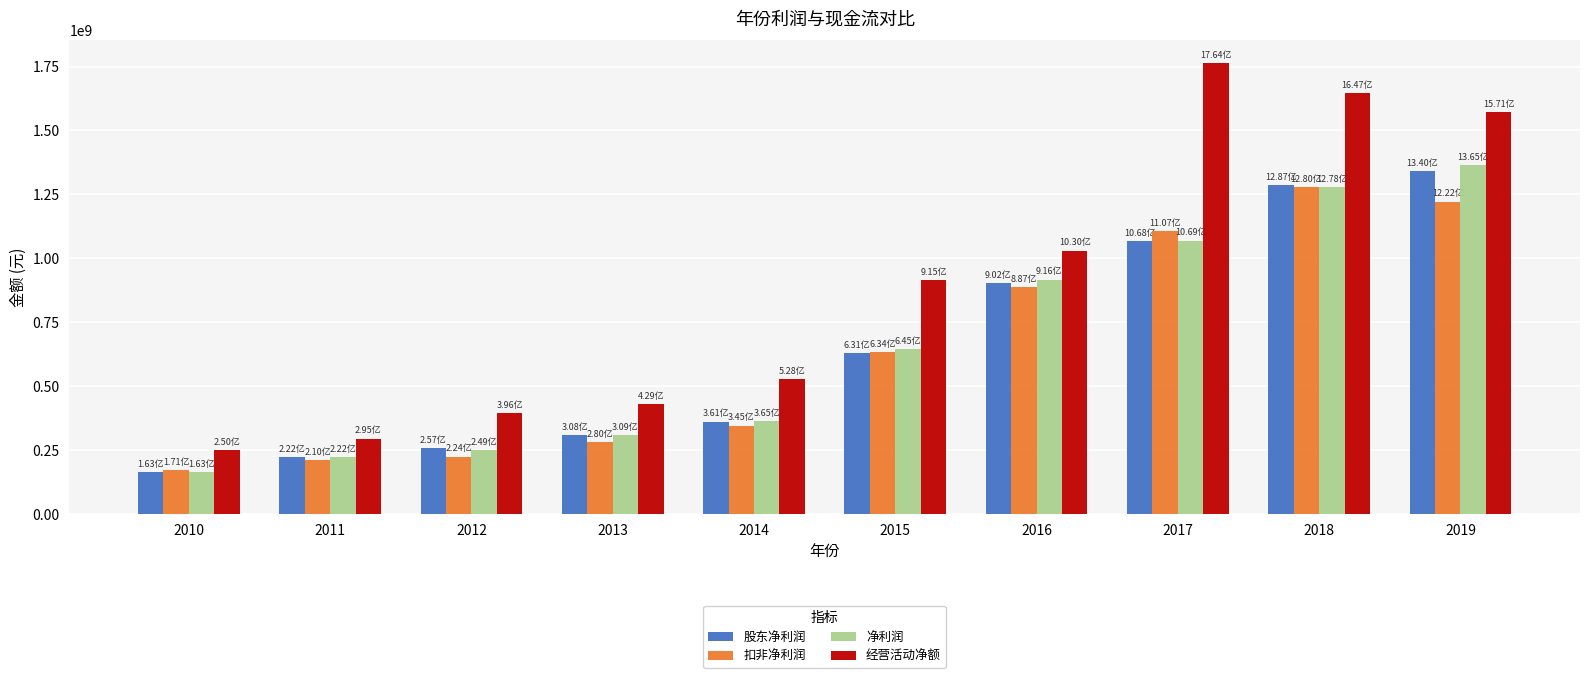

How many data points in 经营活动净额 are less than 915321127?

5